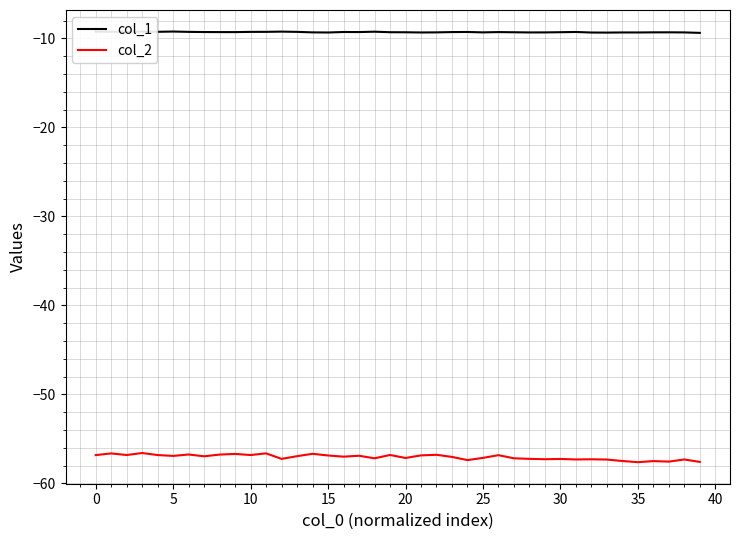

Which series has the widest spread of values?

col_2